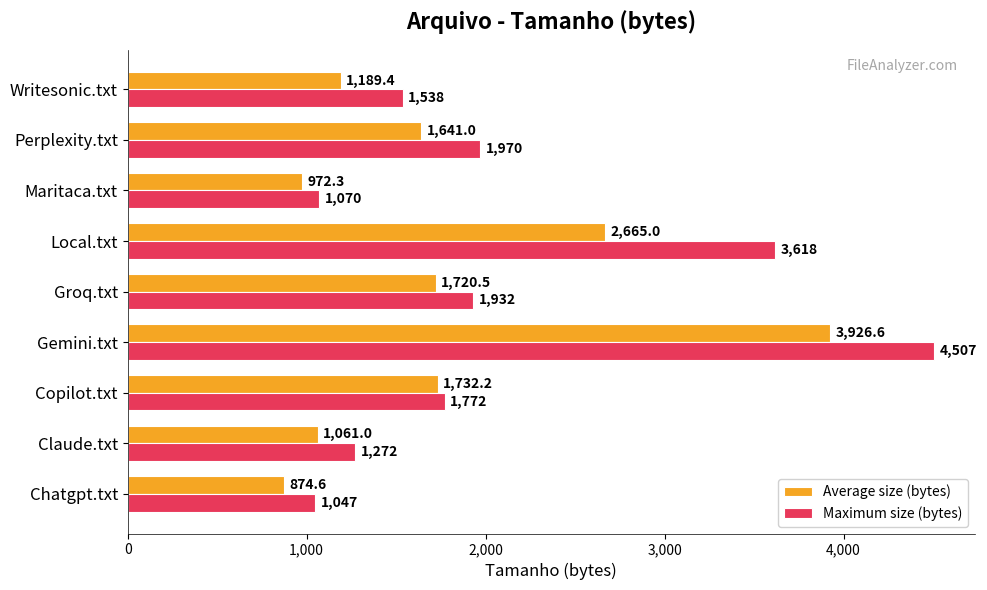

The value of Average size (bytes) at Perplexity.txt is 2499.8. True or false?

False